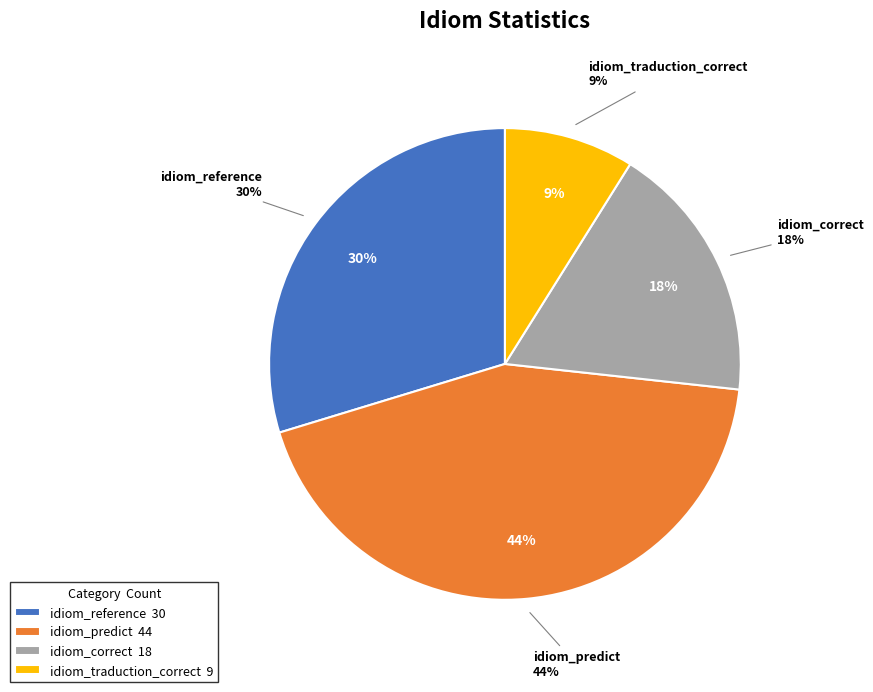

Count the number of slices in the pie.

4